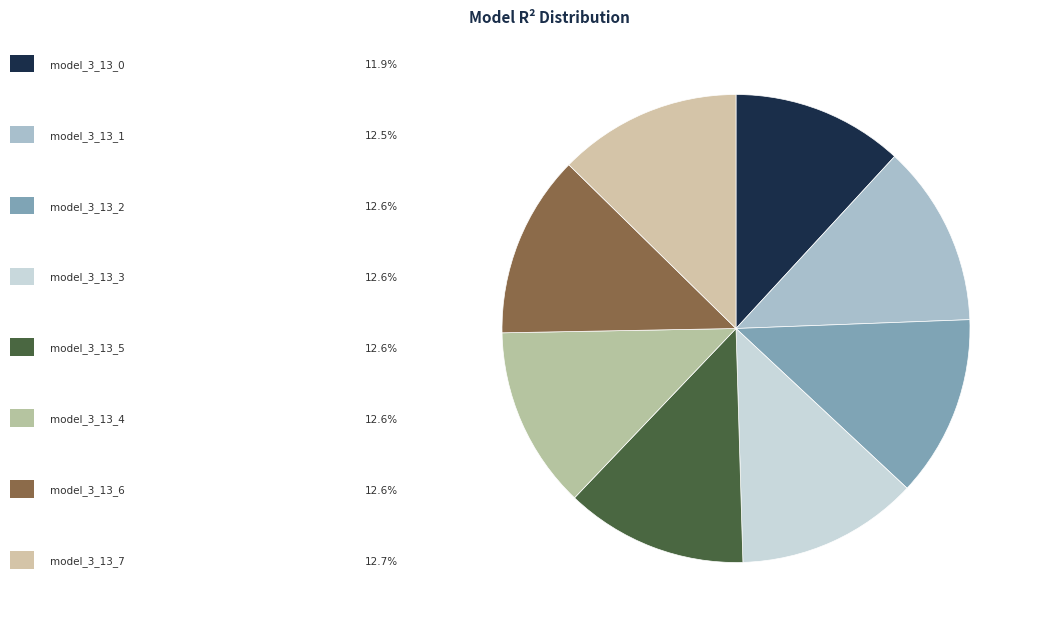

How many segments does this pie chart have?

8